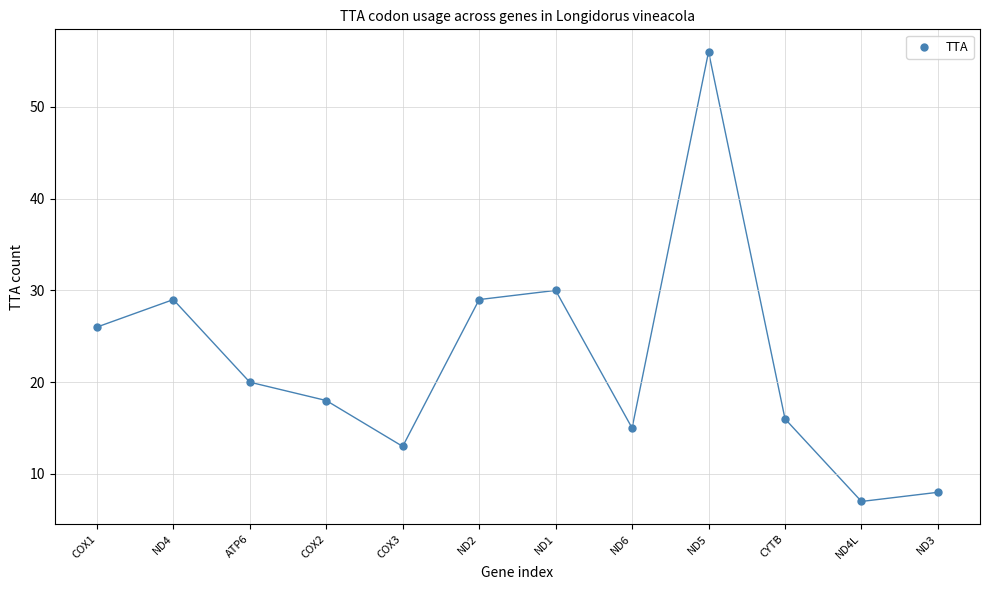

What Y value in the scatter plot is closest to 31?

30